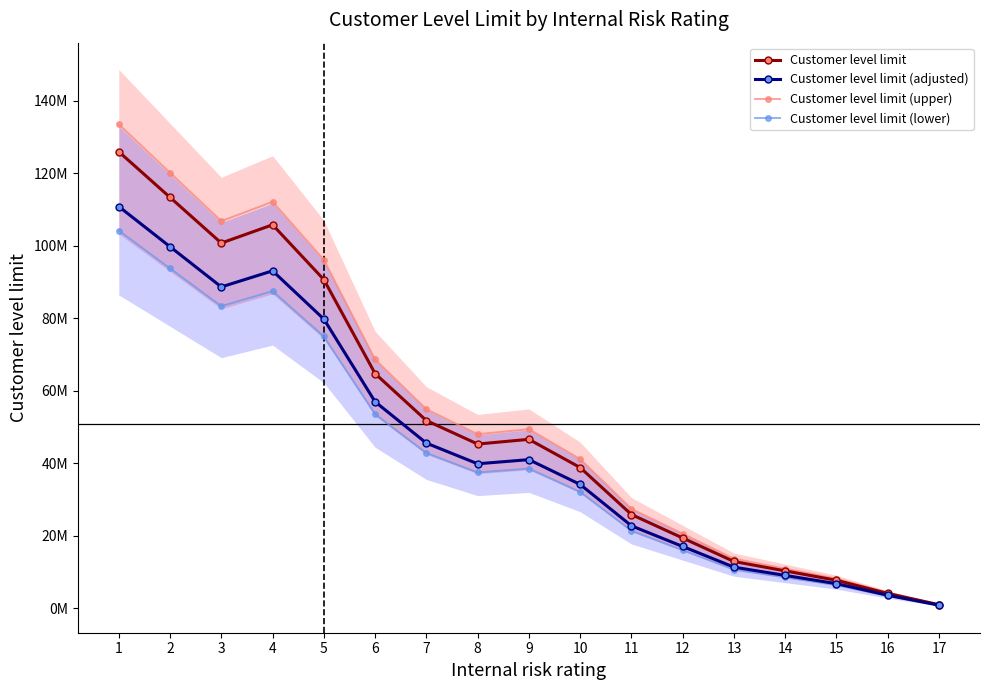

Reading left to right, extract all data points from this chart.

Customer level limit: 126000000.0	113400000.0	100800000.0	105840000.0	90720000.0	64800000.0	51840000.0	45360000.0	46656000.0	38880000.0	25920000.0	19440000.0	12960000.0	10368000.0	7776000.0	4147200.0	1036800.0
Customer level limit (adjusted): 110880000.0	99792000.0	88704000.0	93139200.0	79833600.0	57024000.0	45619200.0	39916800.0	41057280.0	34214400.0	22809600.0	17107200.0	11404800.0	9123840.0	6842880.0	3649536.0	912384.0
Customer level limit (upper): 133560000.0	120204000.0	106848000.0	112190400.0	96163200.0	68688000.0	54950400.0	48081600.0	49455360.0	41212800.0	27475200.0	20606400.0	13737600.0	10990080.0	8242560.0	4396032.0	1099008.0
Customer level limit (lower): 104227200.0	93804480.0	83381760.0	87550848.0	75043584.0	53602560.0	42882048.0	37521792.0	38593843.2	32161536.0	21441024.0	16080768.0	10720512.0	8576409.6	6432307.2	3430563.8	857641.0